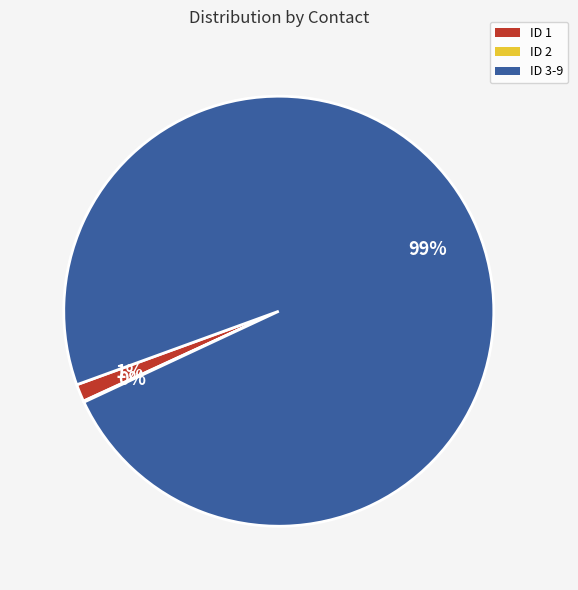

To the nearest percent, what portion does ID 1 represent?

1%